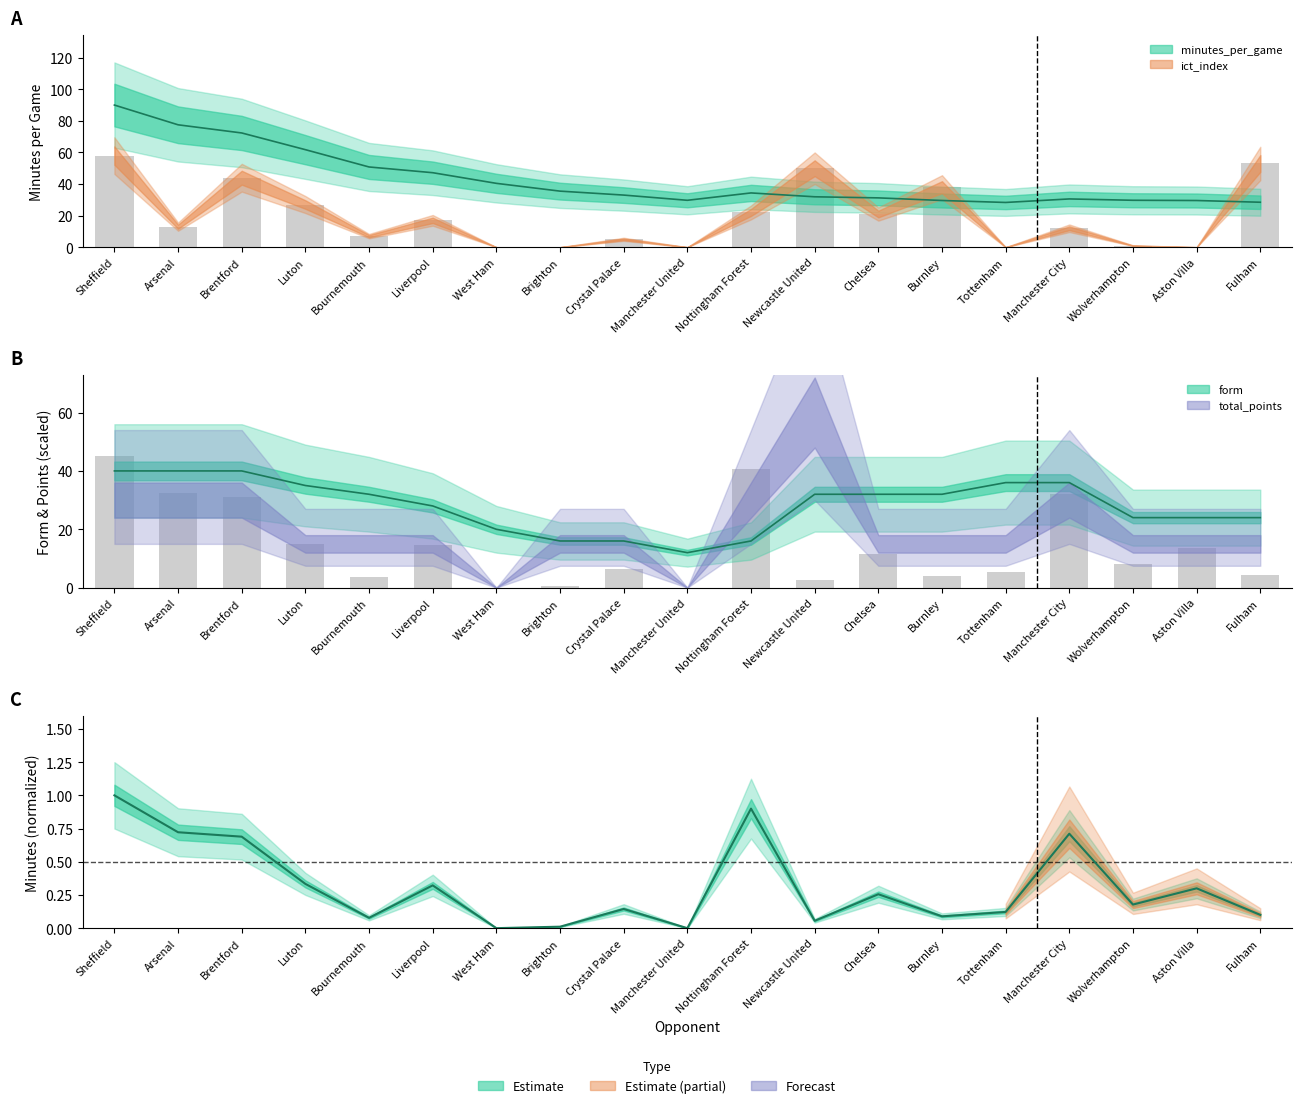

Read the minutes_per_game value at Chelsea.

31.2